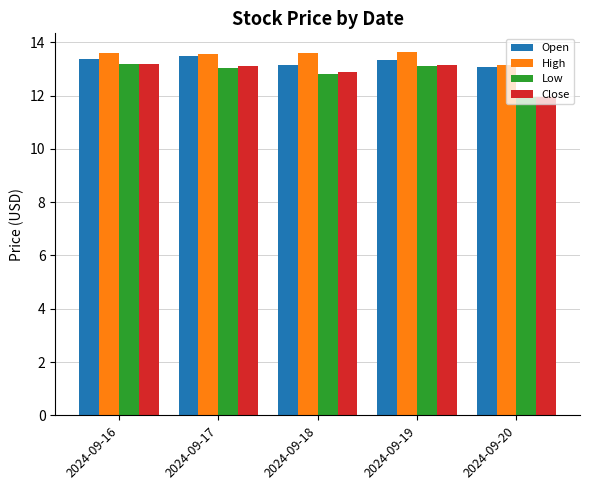

What are all the series names shown in the legend?

Open, High, Low, Close